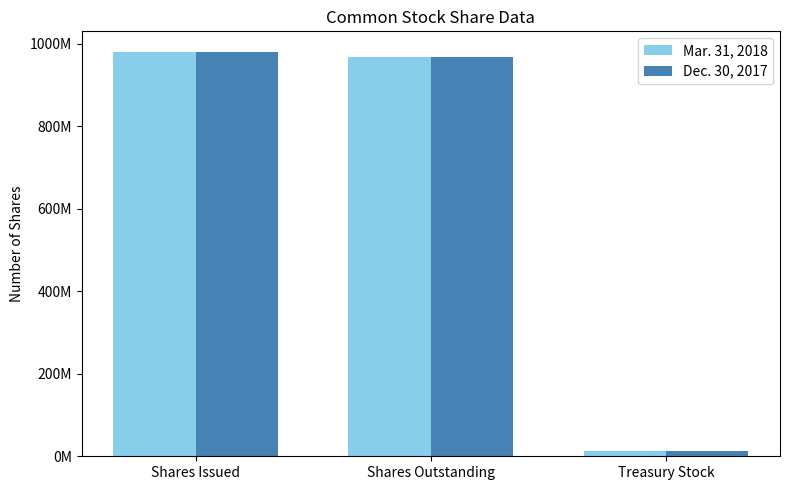

What is the label of the 1st bar from the left?

Shares Issued